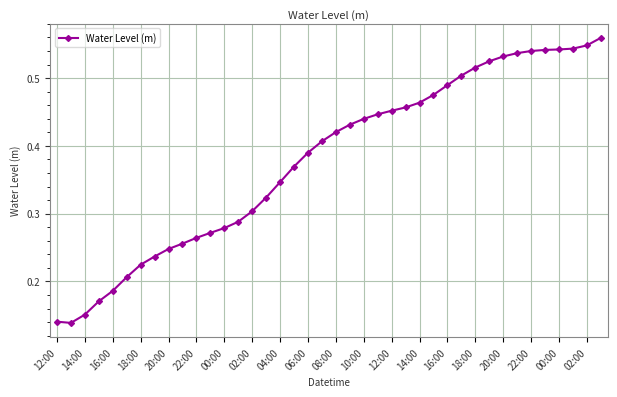

What is the sum of all values?

15.2